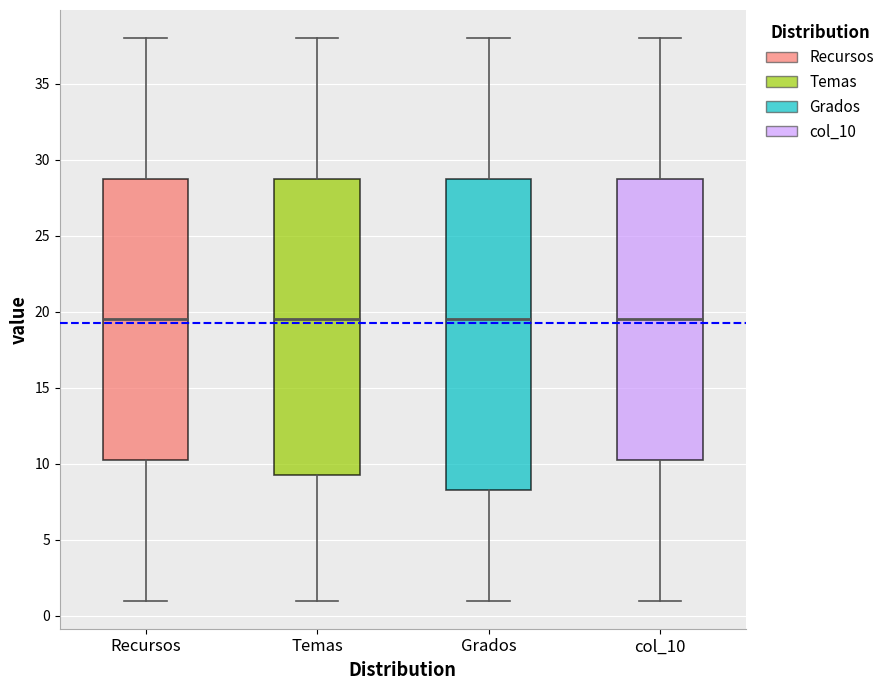

Comparing the boxes themselves (not the whiskers), which one is the tallest?

Grados